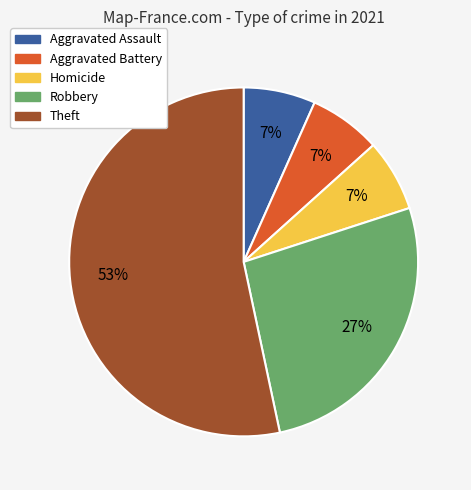

Which slice represents more than half of the pie?

Theft